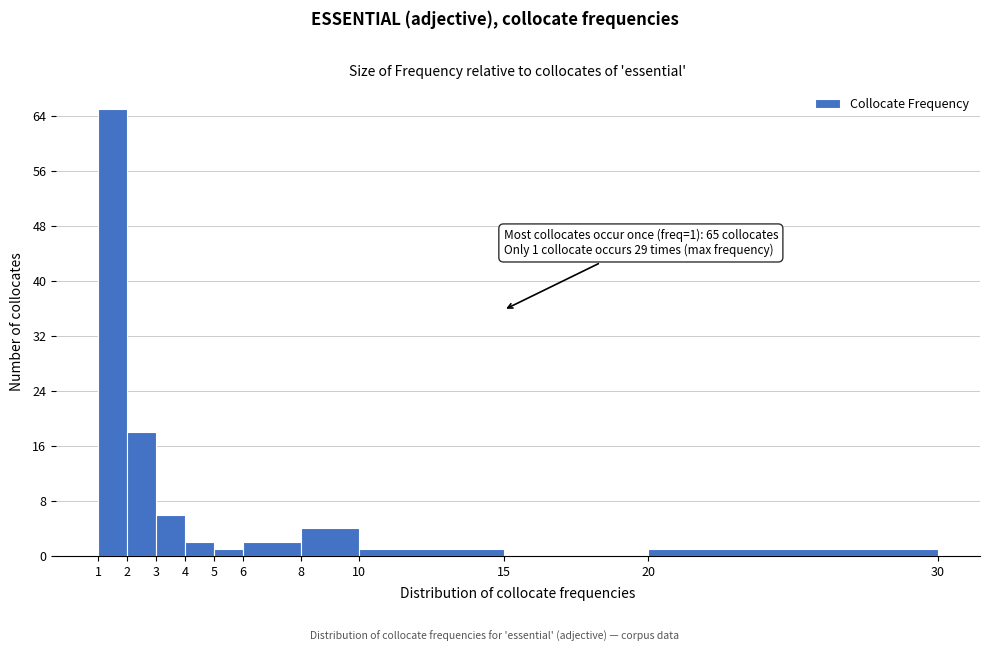

Over which range of the x-axis is the bar tallest?

1 to 2